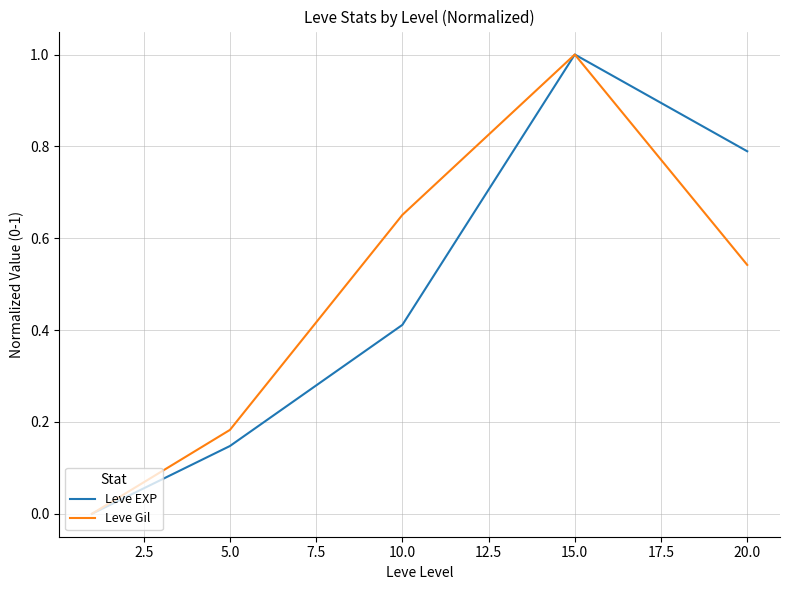

List the series in order of their peak value, lowest first.

Leve EXP, Leve Gil